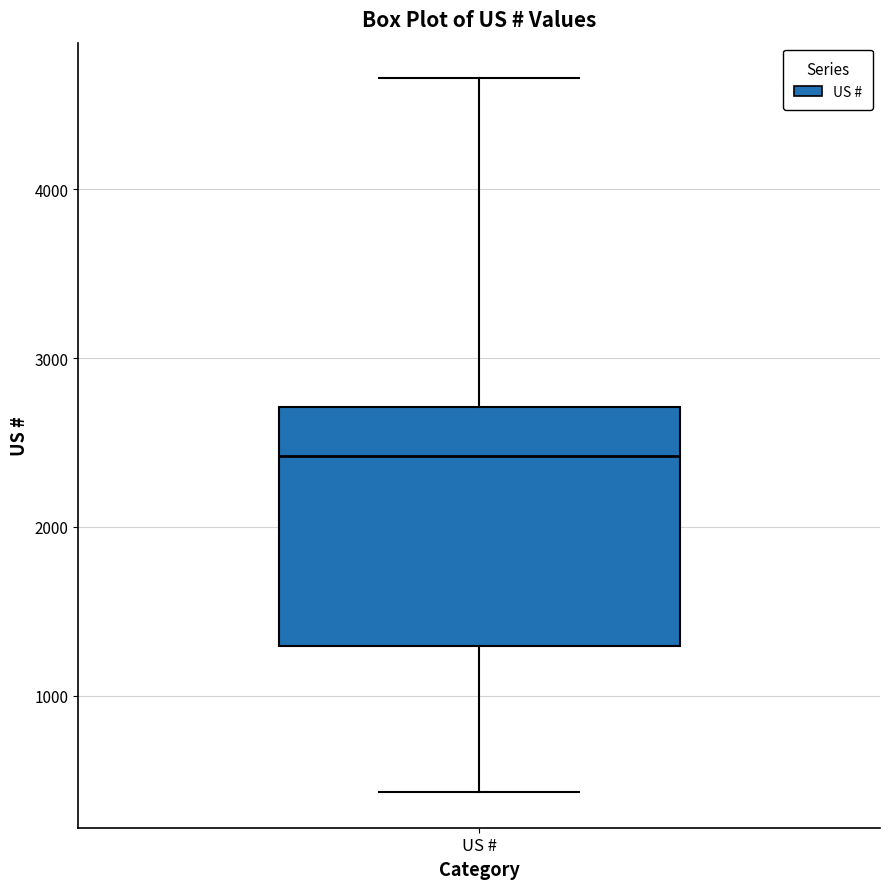

Where does the median line of the box for US # sit on the y-axis? The values are not printed on the chart, so give them approximately, as read against the axis.

2400